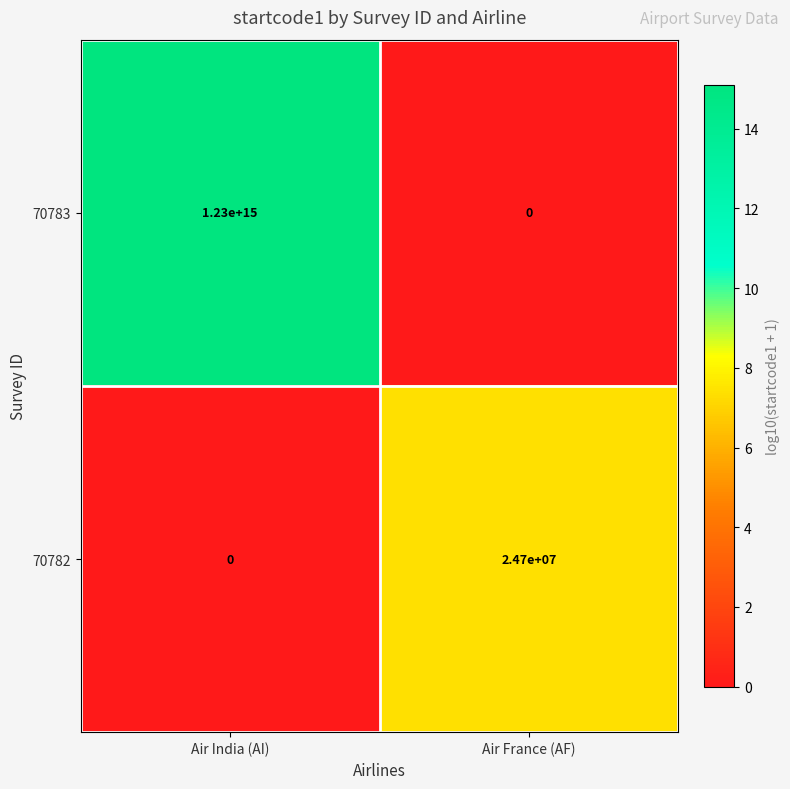

Rank the categories by 70782 value from highest to lowest.

Air France (AF), Air India (AI)